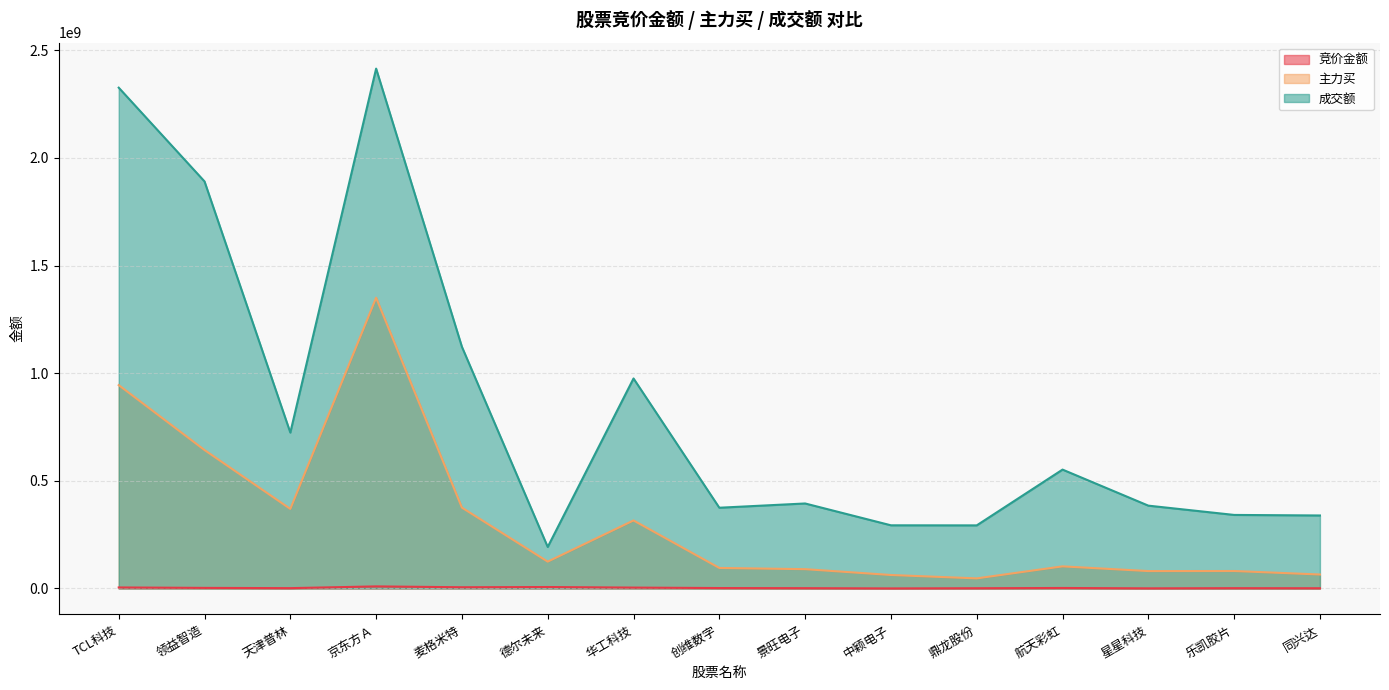

What is the sum of all 成交额 values?

12618927018